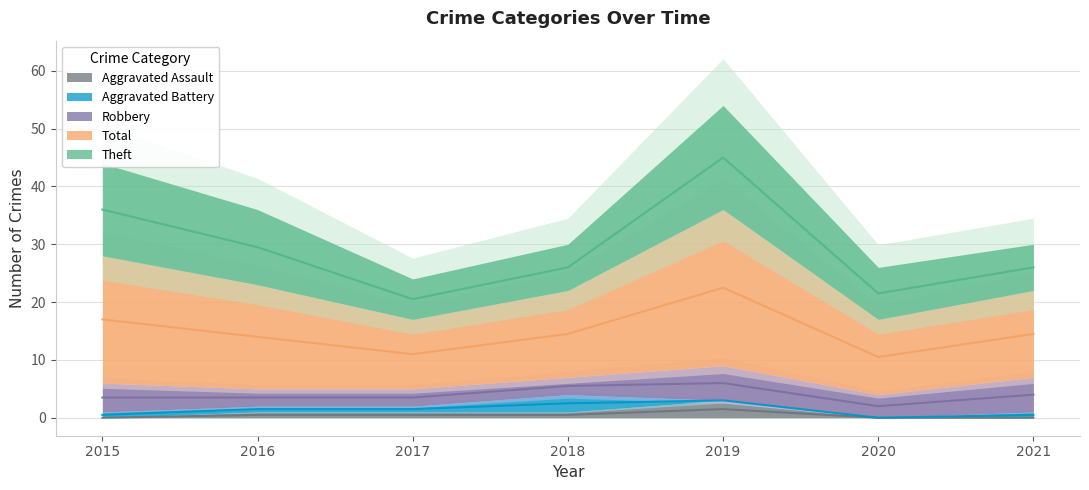

True or false: Total and Robbery intersect in this chart.

False